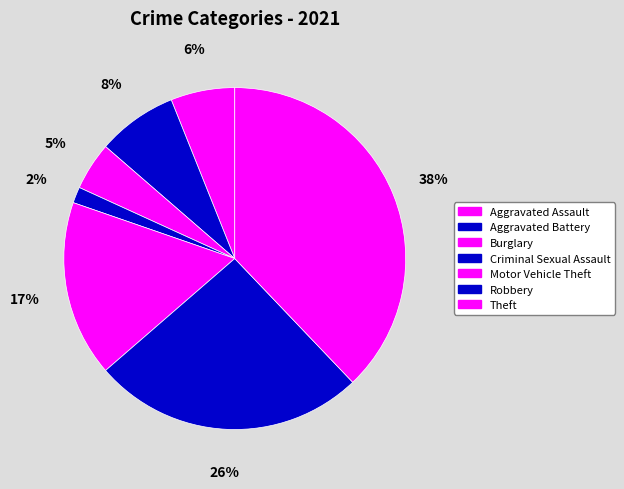

Rank the categories by value from highest to lowest.

Theft, Robbery, Motor Vehicle Theft, Aggravated Battery, Aggravated Assault, Burglary, Criminal Sexual Assault